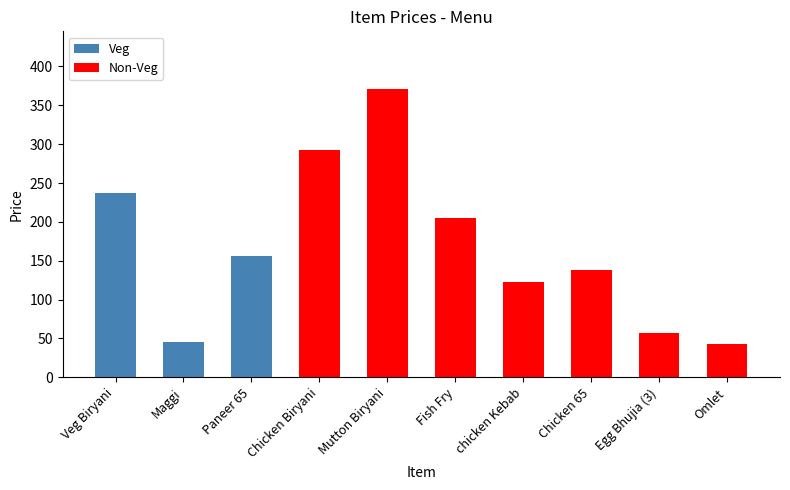

At which label does Veg reach its peak?

Veg Biryani